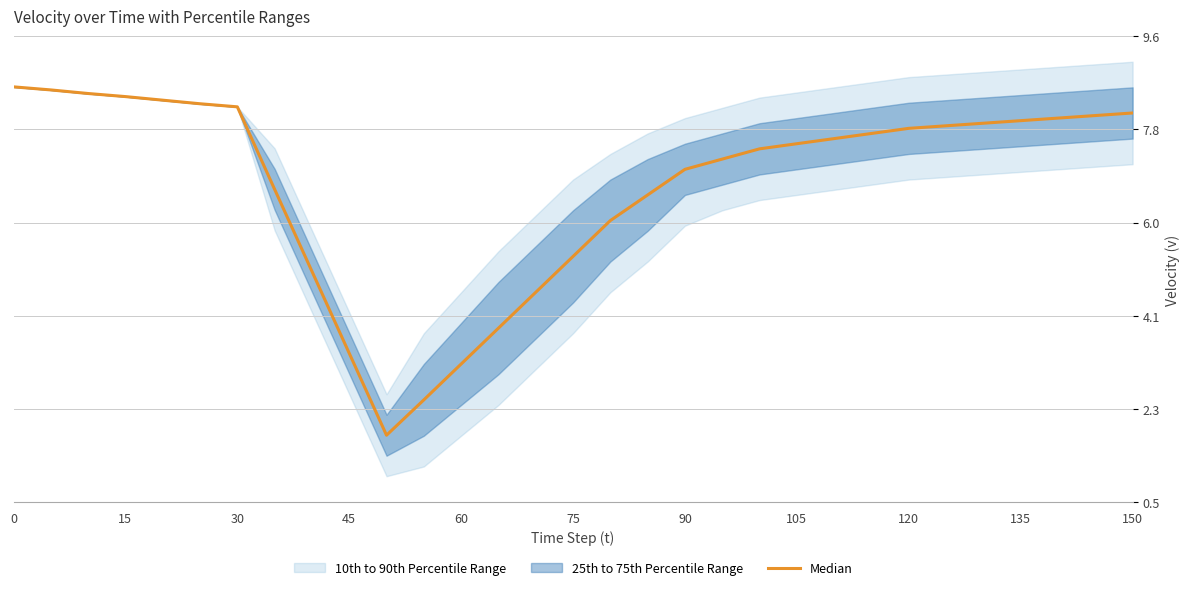

How many lines are shown in the chart?

1